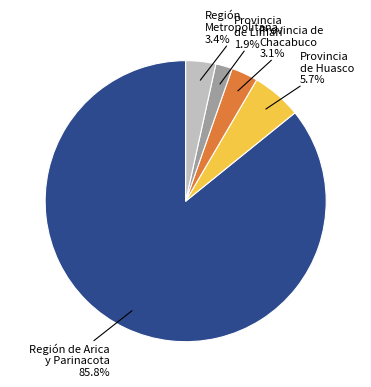

Between Provincia de Chacabuco and Región de Arica y Parinacota, which is larger?

Región de Arica y Parinacota